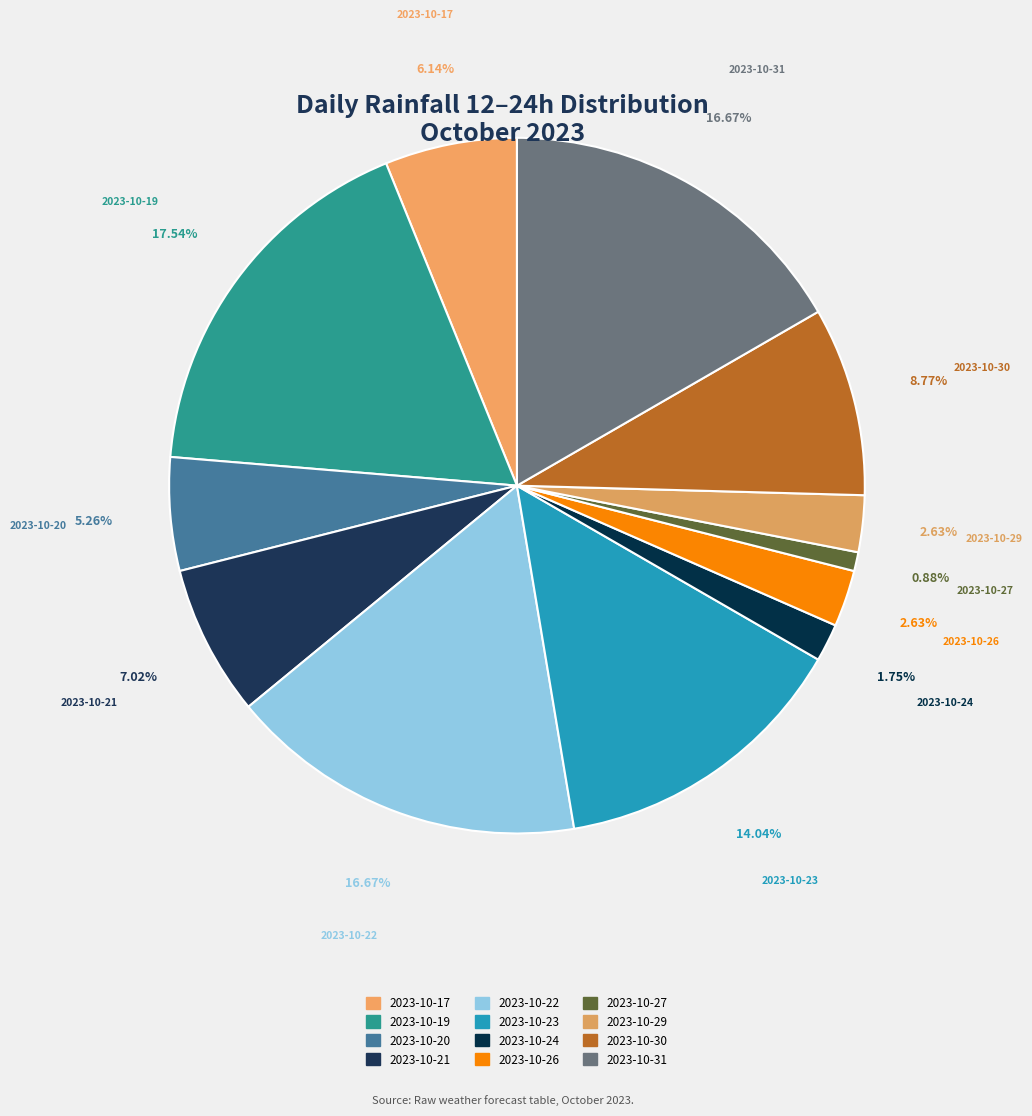

How many slices are in this pie chart?

12